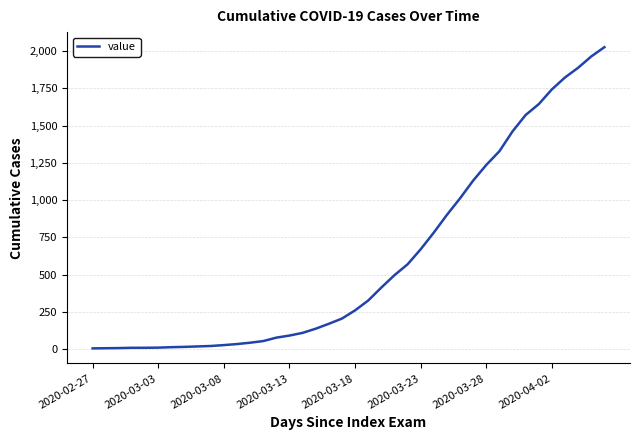

What is the difference between the maximum and minimum values?

2021